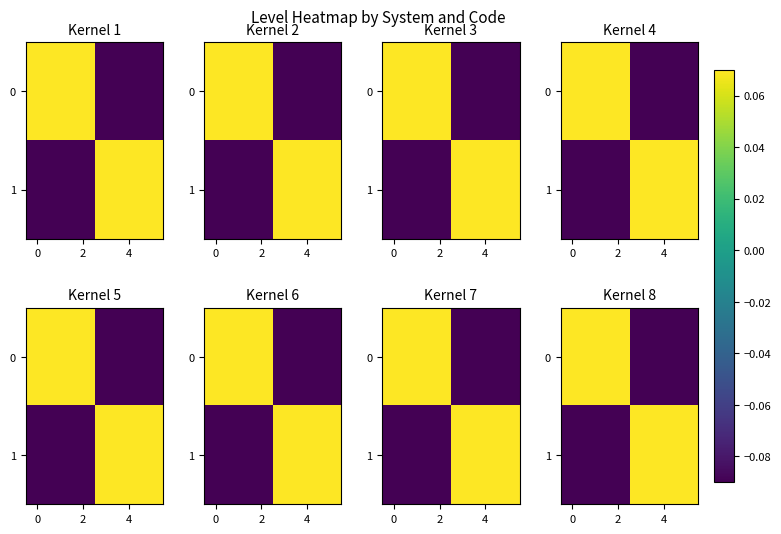

How many values in the 0 series are below 0?

3